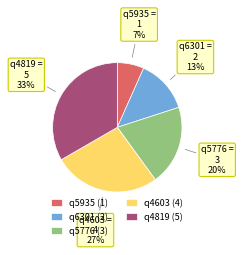

Is the sum of q5935 and q4819 greater than half?

No